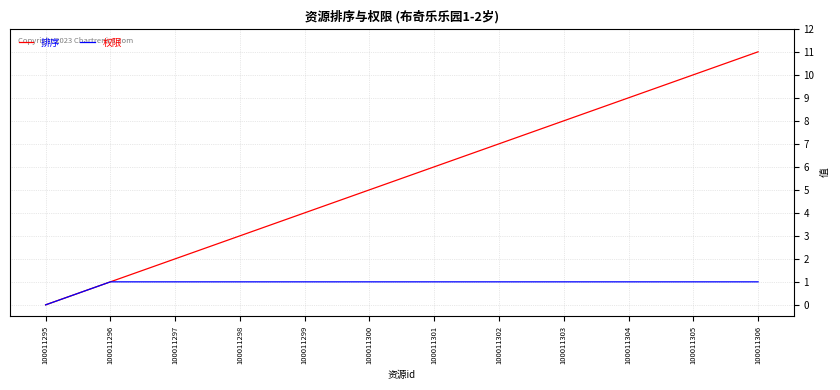

Count the number of categories in the chart.

12